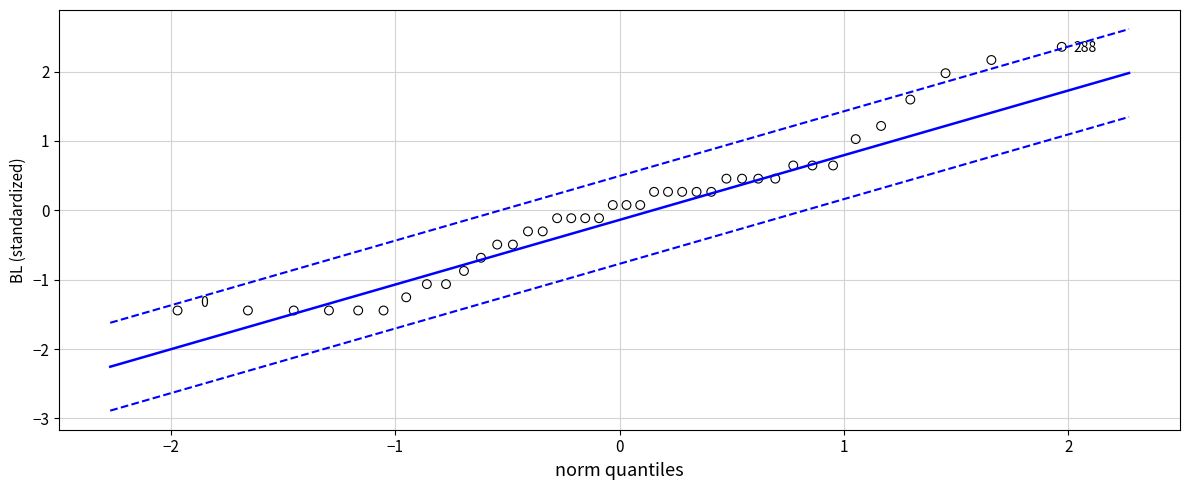

What is the range of Y values (max minus min)?

3.8